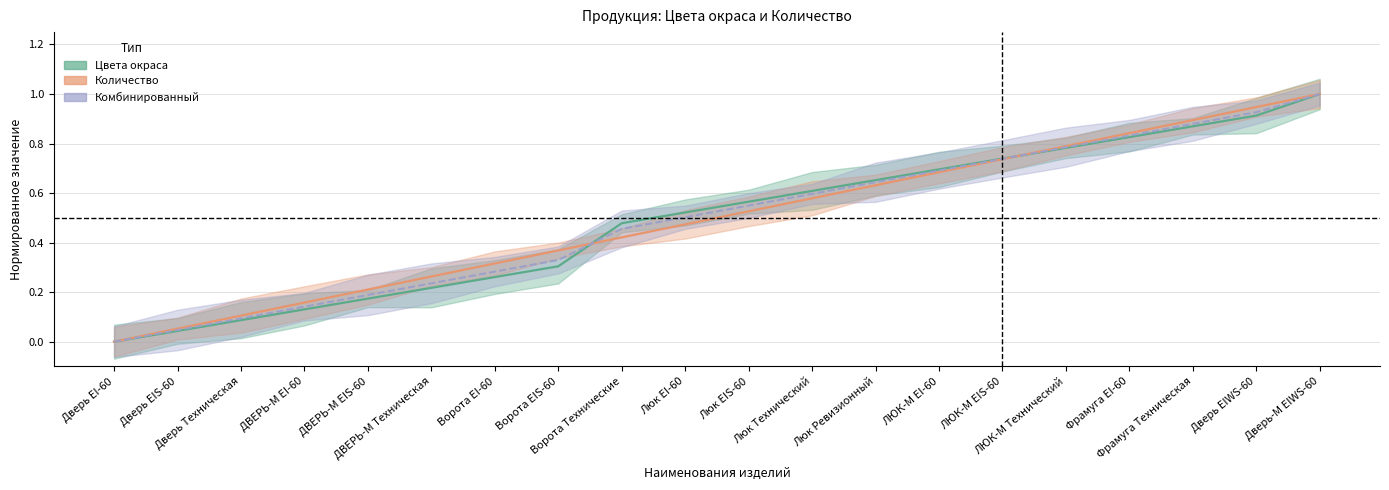

At Дверь-М EIWS-60, list the series in order from largest to smallest.

Цвета окраса, Количество, Комбинированный